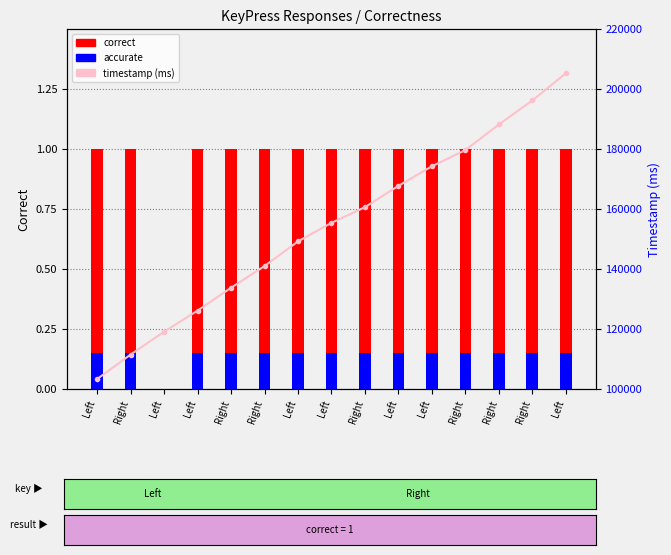

What are all the series names shown in the legend?

correct, accurate, timestamp